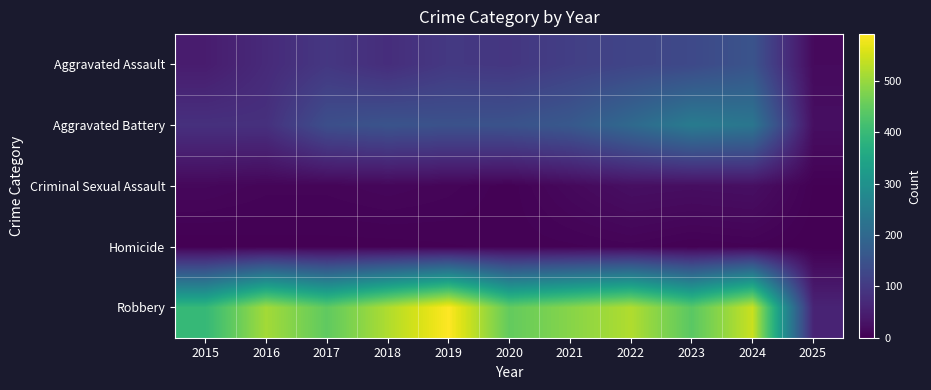

What is the difference between the highest and lowest values at 2025?

59